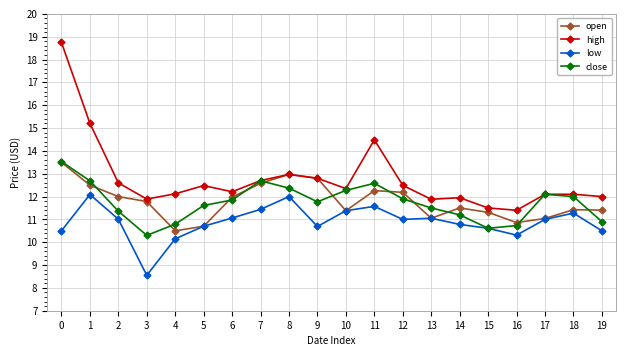

What value does the high series have at 8?

13.0